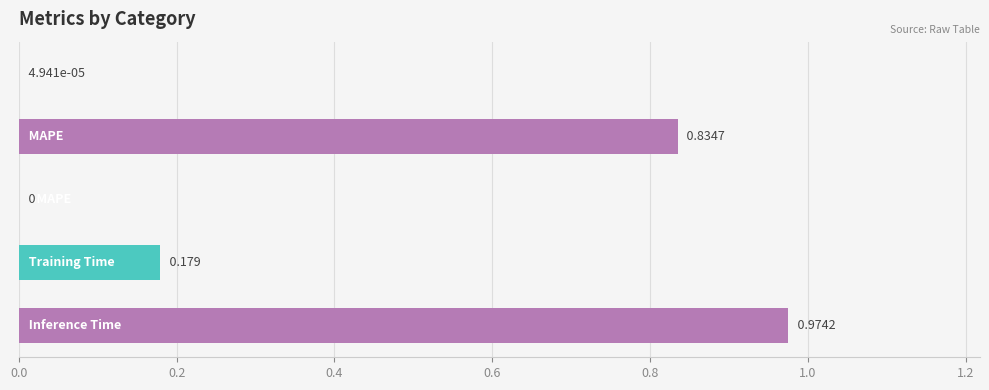

How many data points are above 0?

4